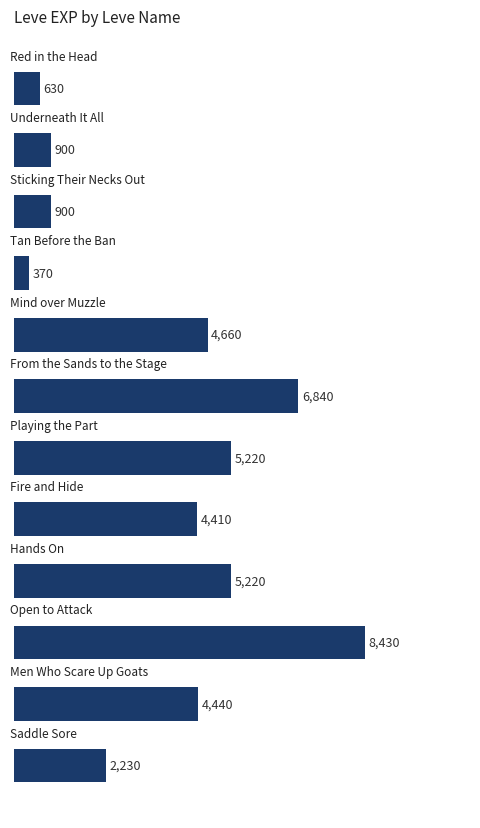

What is the minimum value shown in the chart?

370